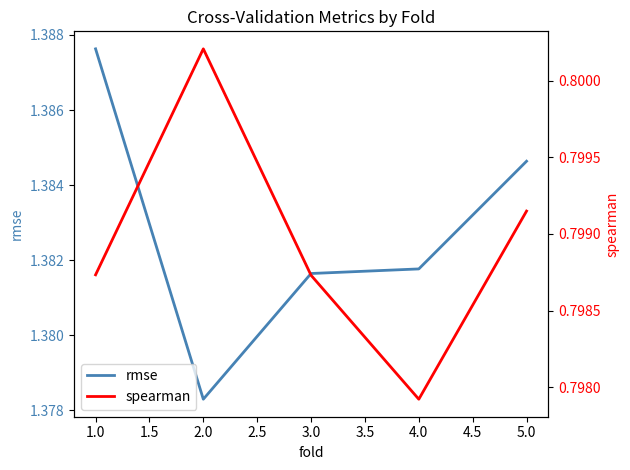

What is the maximum value shown in the chart?

1.4